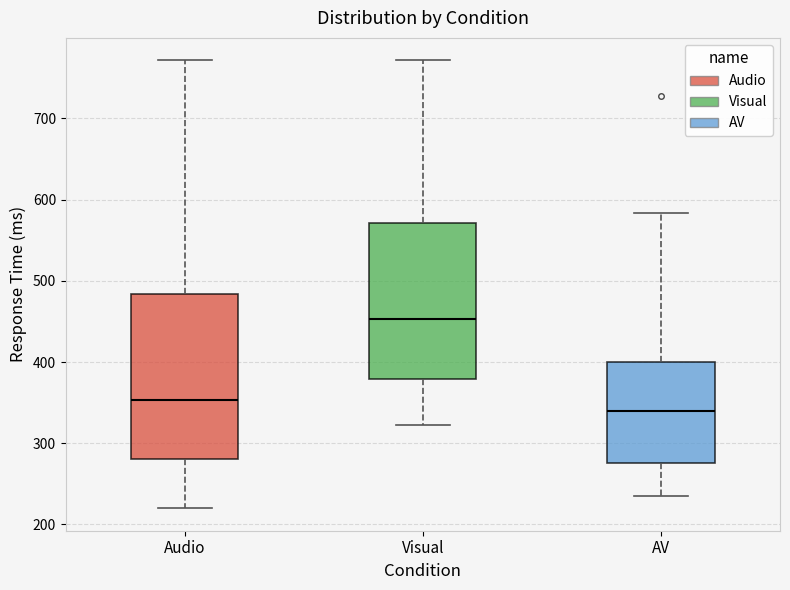

Reading left to right, transcribe this box plot: for each box, give where its median line is, the range the box spans, and where its two whiskers end, as read against the y-axis. The values are not printed on the chart, so give them approximately, as read against the axis.

Audio: median 350, box 280 to 480, whiskers 220 to 770
Visual: median 450, box 380 to 570, whiskers 320 to 770
AV: median 340, box 280 to 400, whiskers 230 to 580